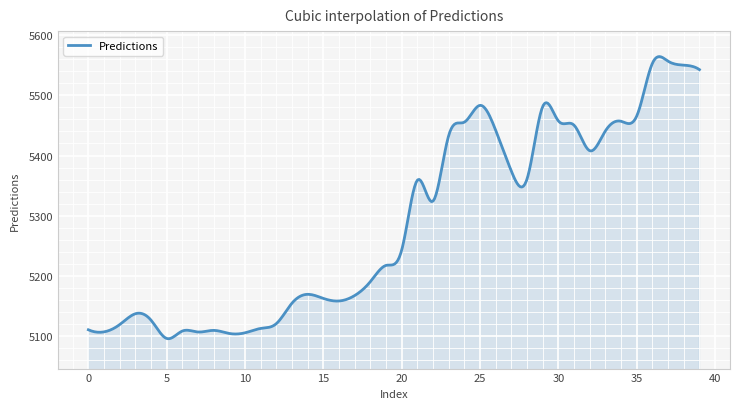

What is the difference between the maximum and second lowest values?

468.3